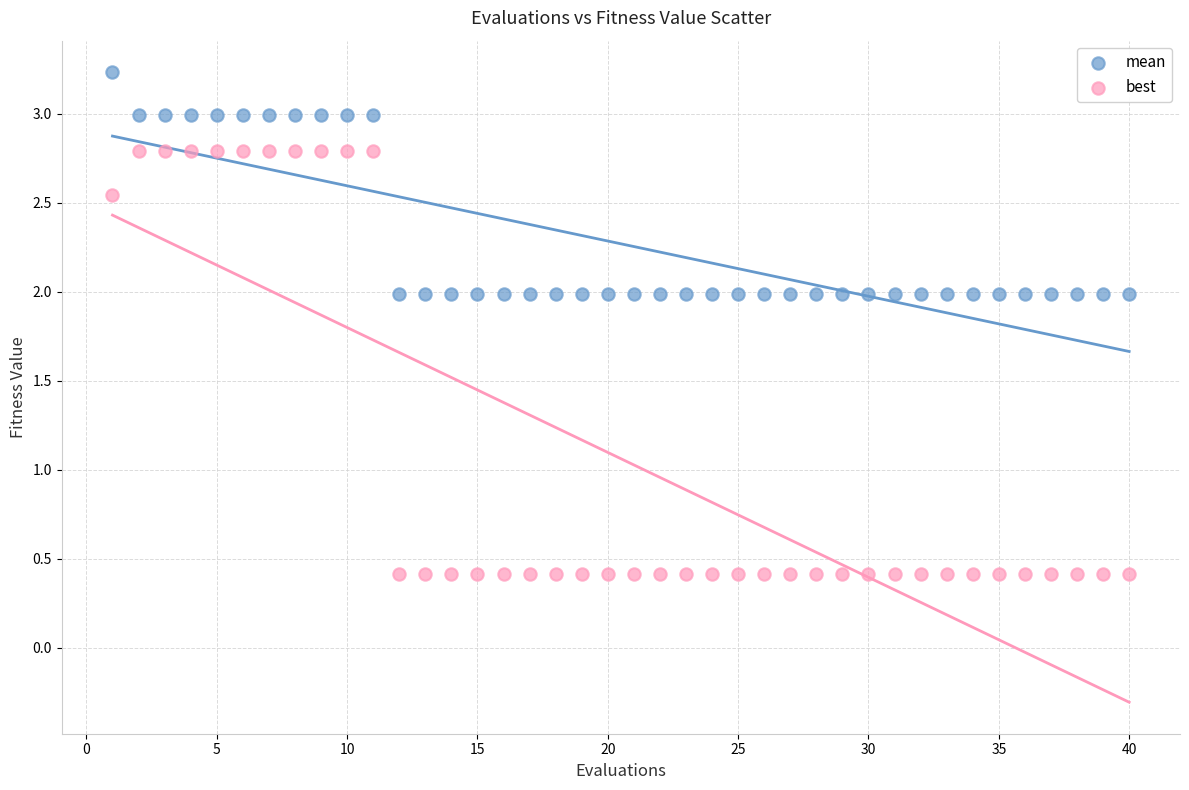

What are all the series names shown in the legend?

mean, best